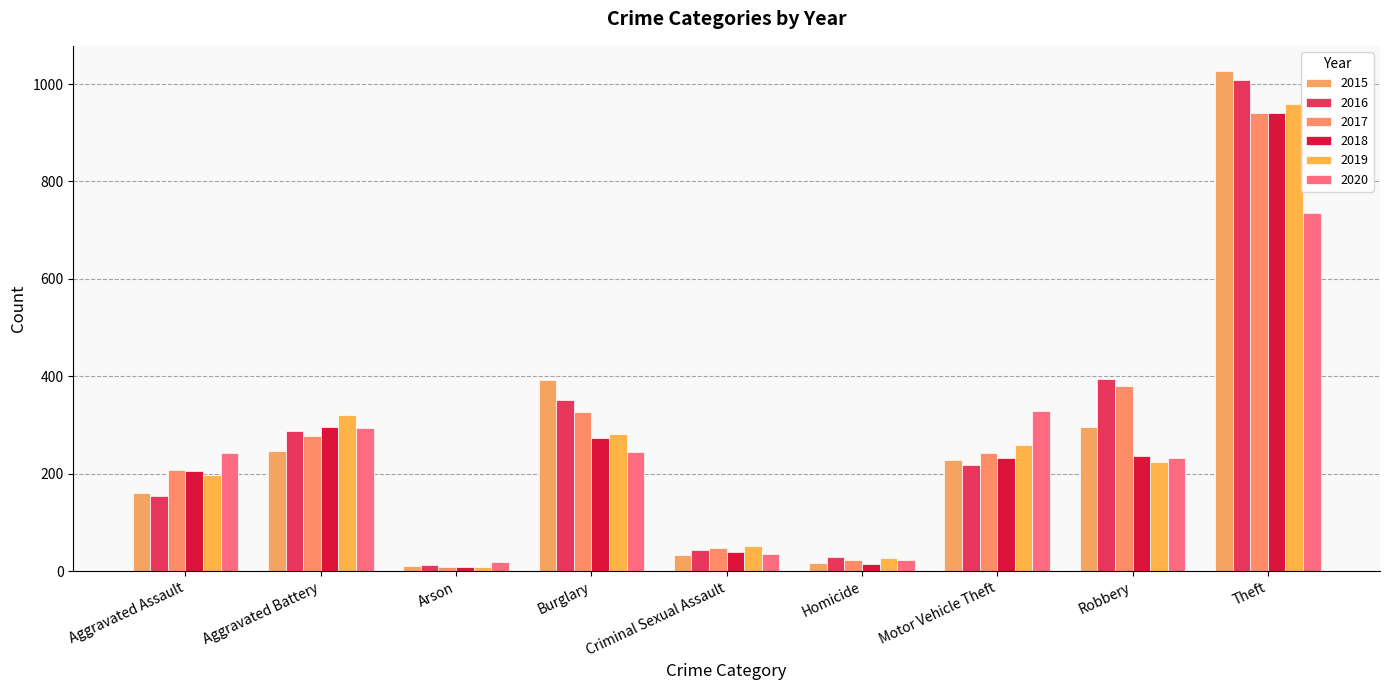

At which label does 2017 first exceed 243?

Aggravated Battery